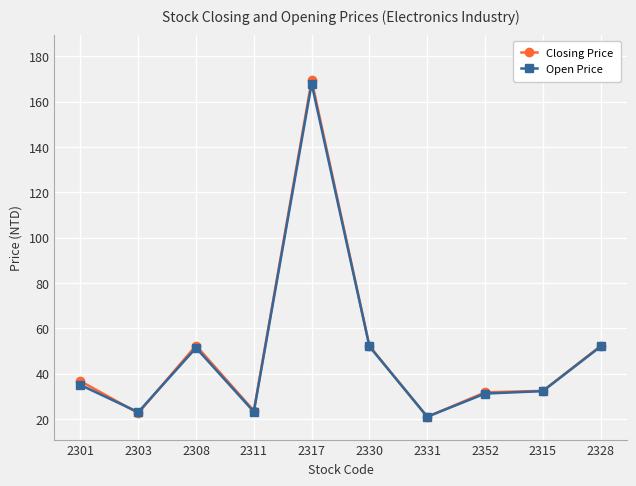

What is the value of the Open Price point at the 3rd from the left?

51.4